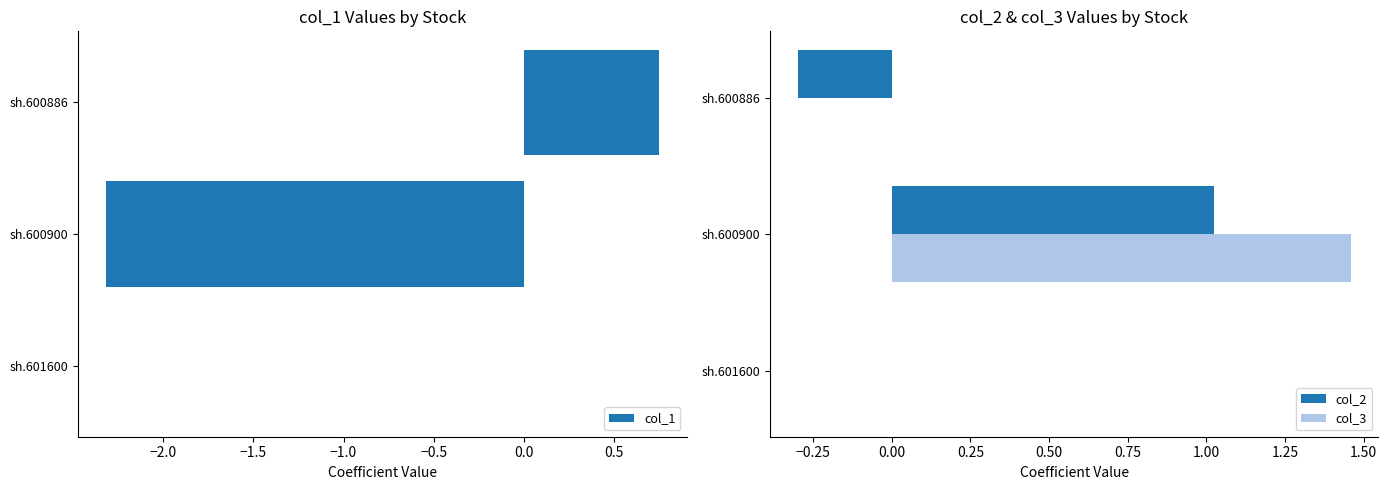

Is the value of col_3 at sh.601600 greater than the value of col_2 at sh.600900?

No